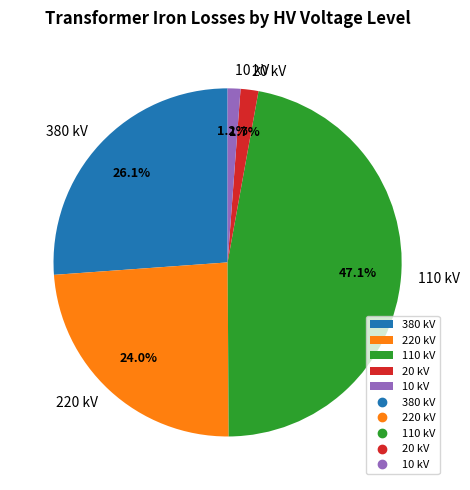

To the nearest percent, what portion does 110 represent?

47%